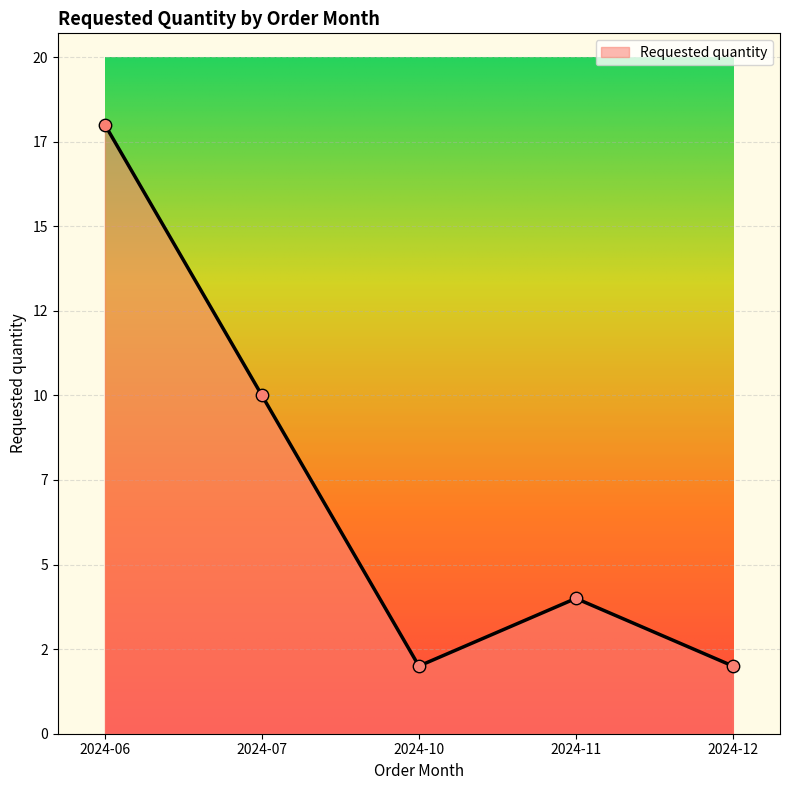

Which has a higher value, 2024-11 or 2024-10?

2024-11